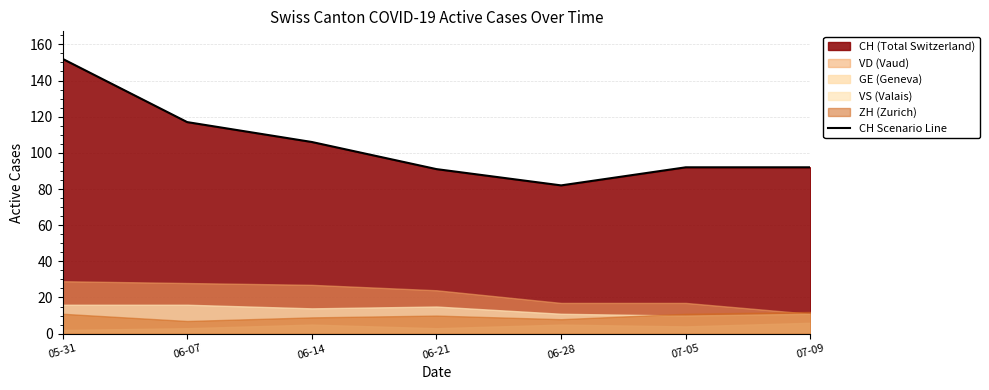

List the labels in order of value, largest first.

05-31, 06-07, 06-14, 07-05, 07-09, 06-21, 06-28